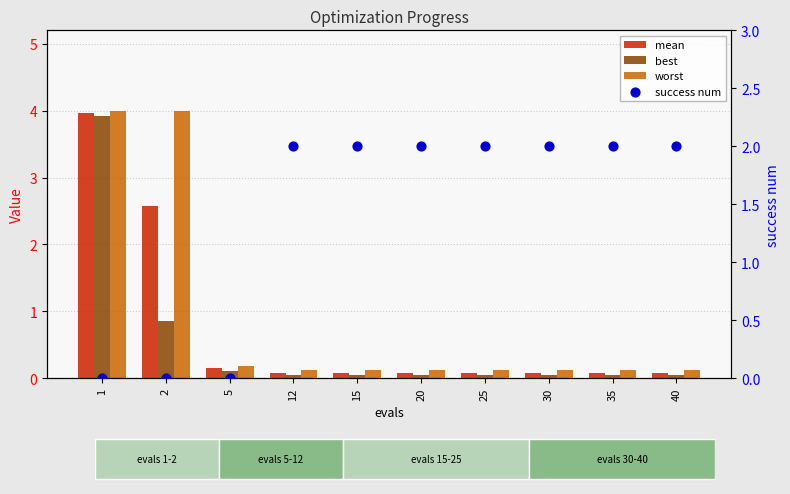

Which series reaches the maximum Y coordinate?

worst